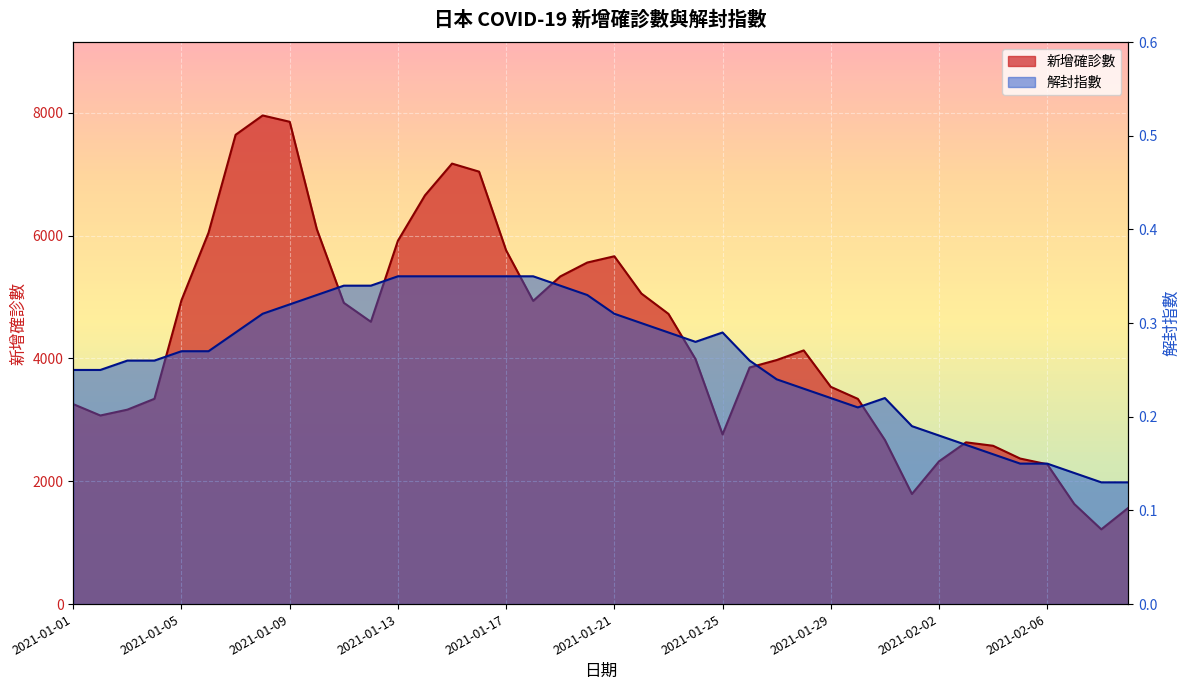

What position from the right is 2021-01-11?

30